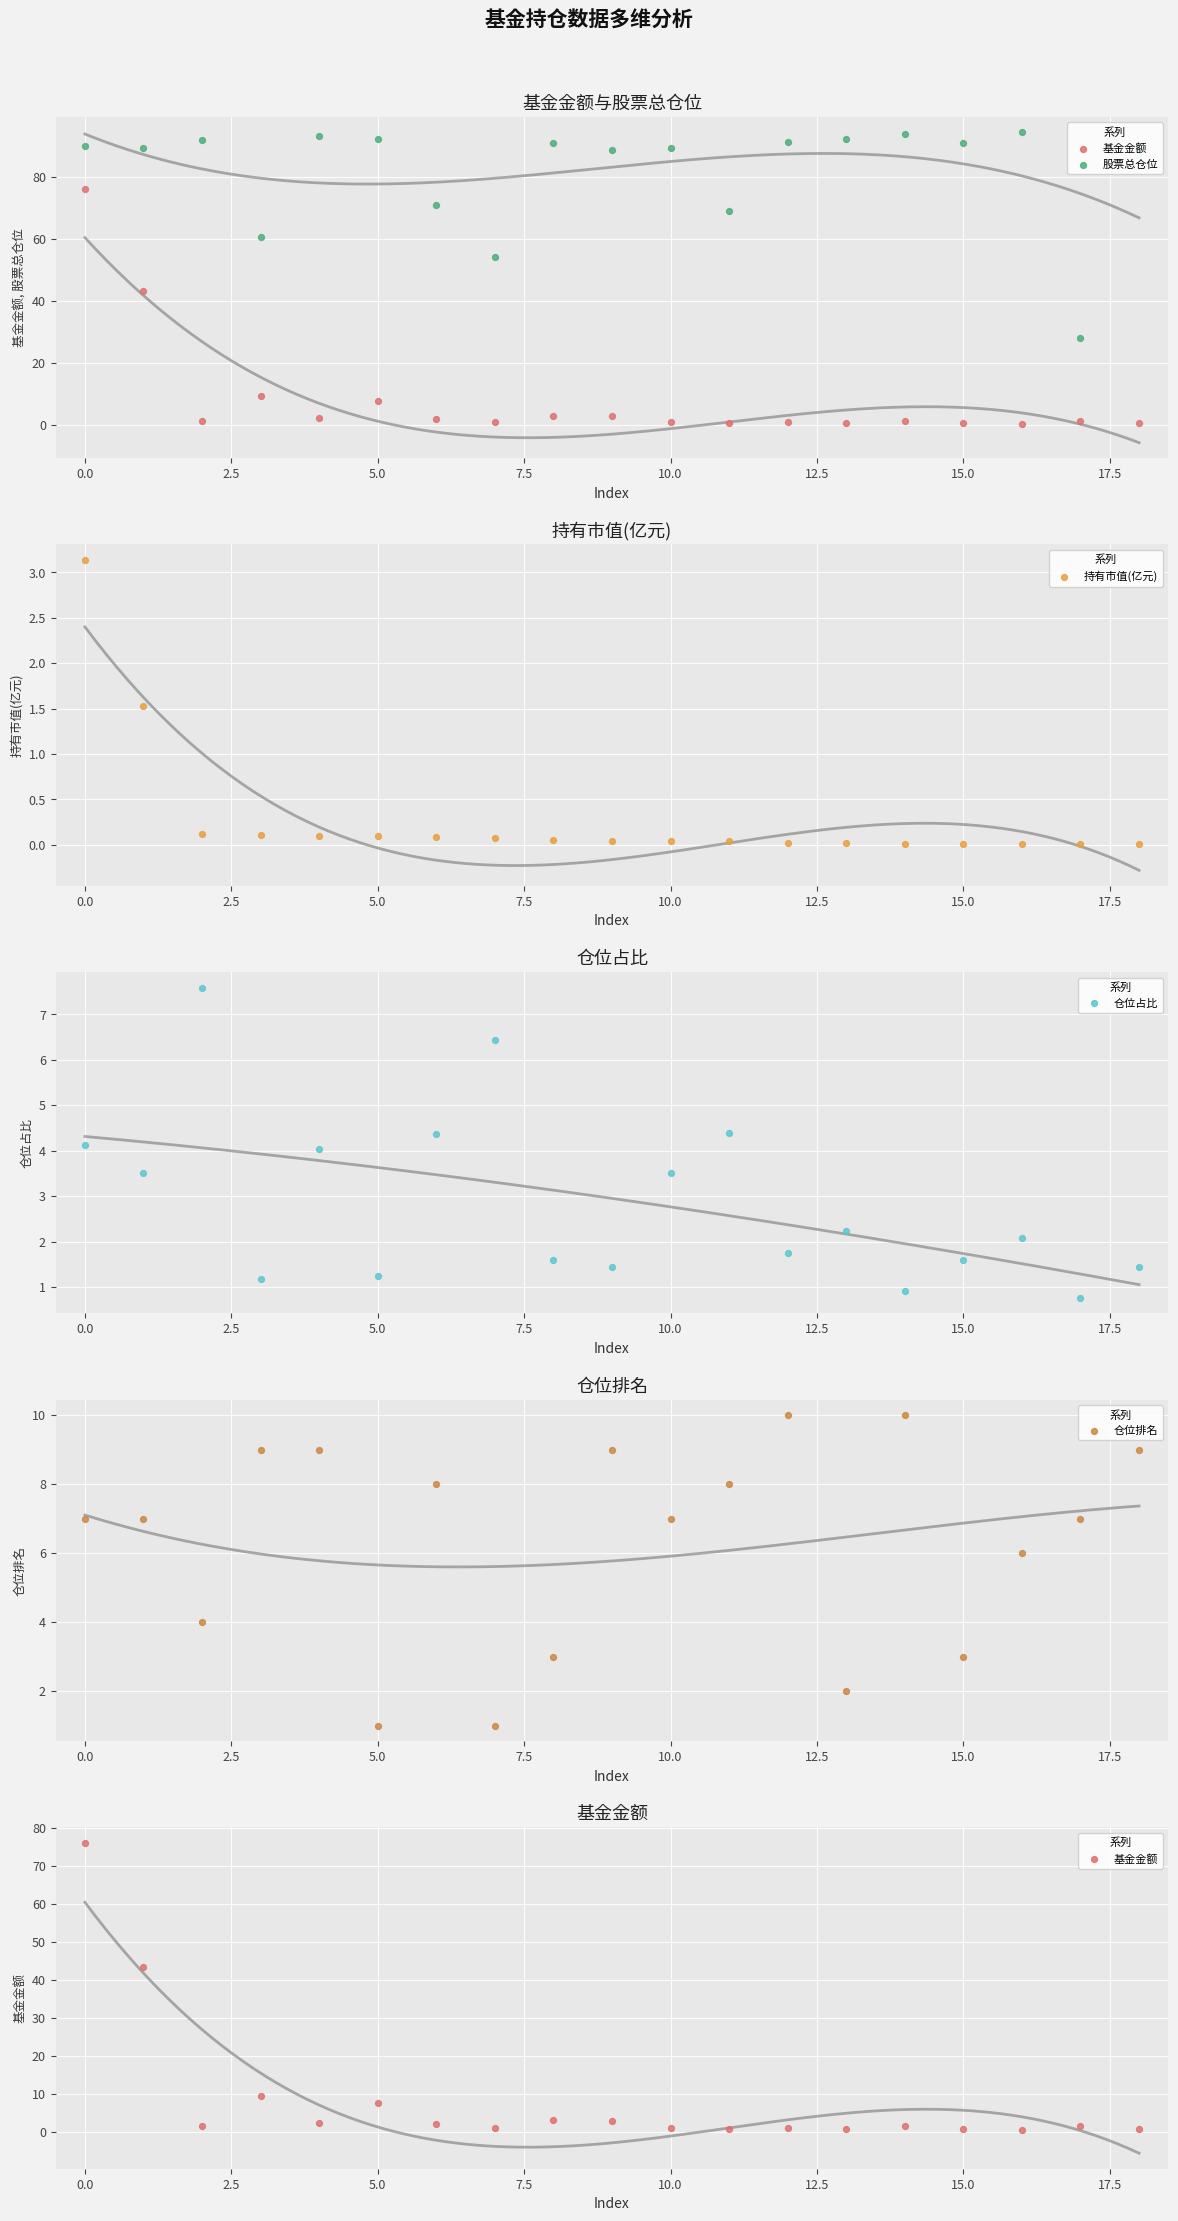

At how many categories does at least one series exceed 39?

18